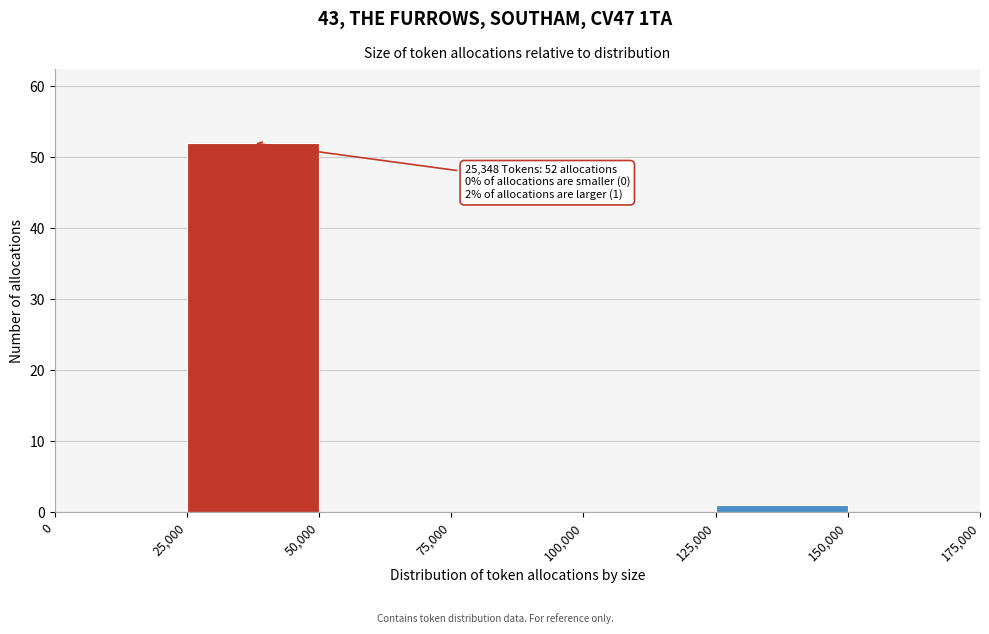

Over which range of the x-axis is the bar tallest?

25,000 to 50,000